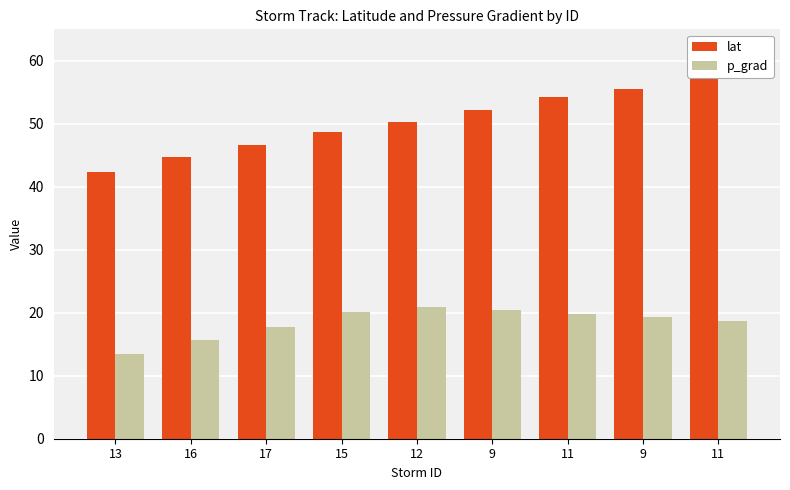

What is the difference between the second highest and minimum values in the p_grad series?

7.0